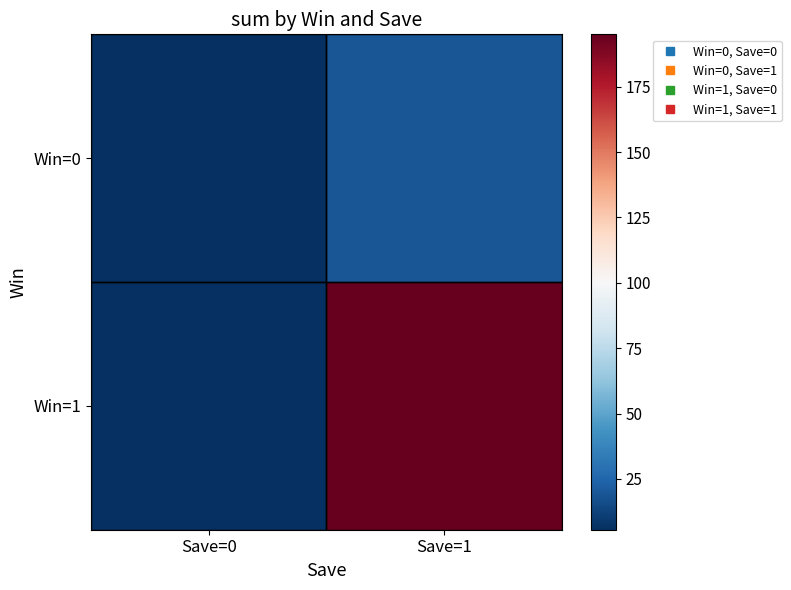

Reading left to right, transcribe all the data shown in this chart.

Win=0: Save=0=5.6	Save=1=19.5
Win=1: Save=0=6.2	Save=1=195.0